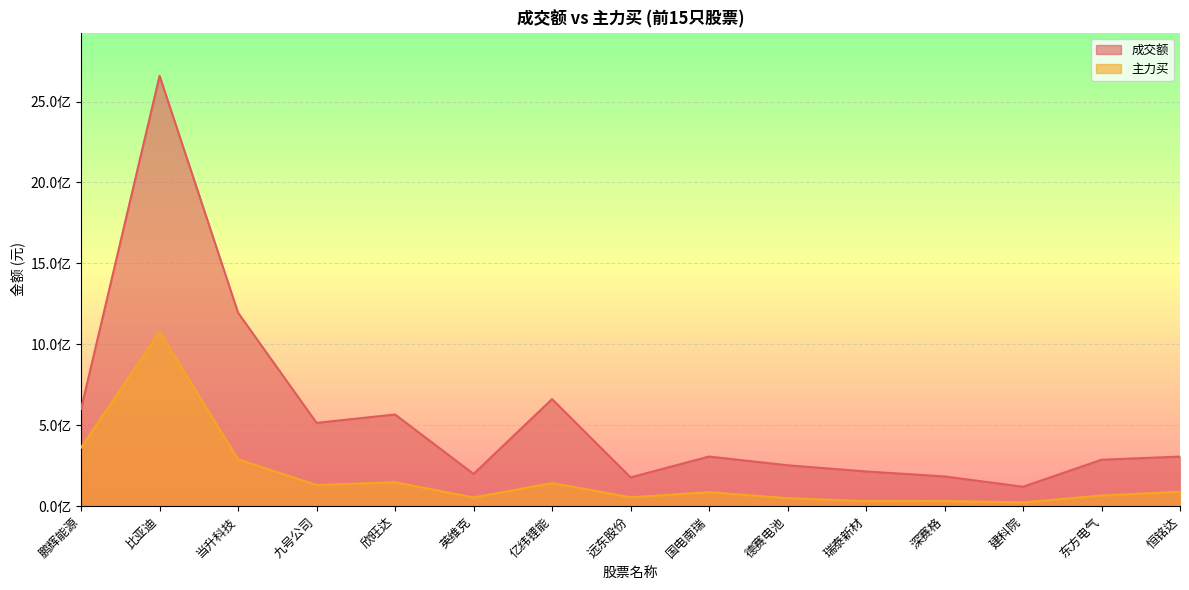

Which series has the largest range (max minus min)?

成交额